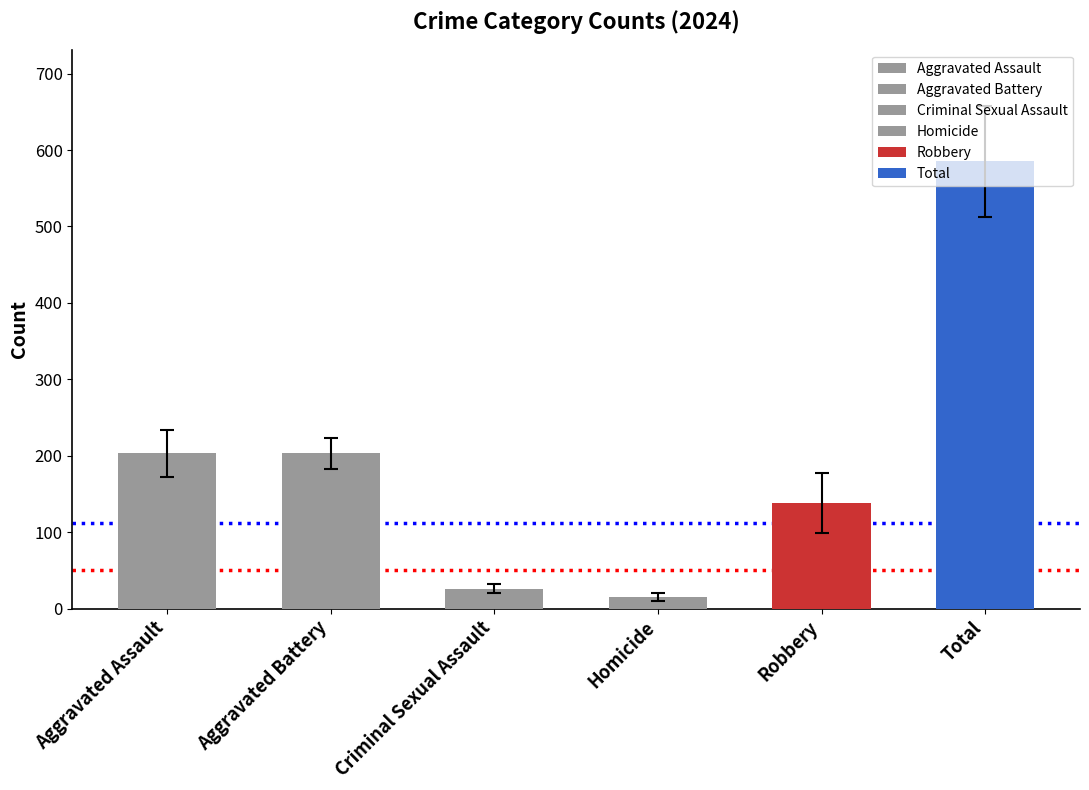

Is it true that the value at Total is 585?

True